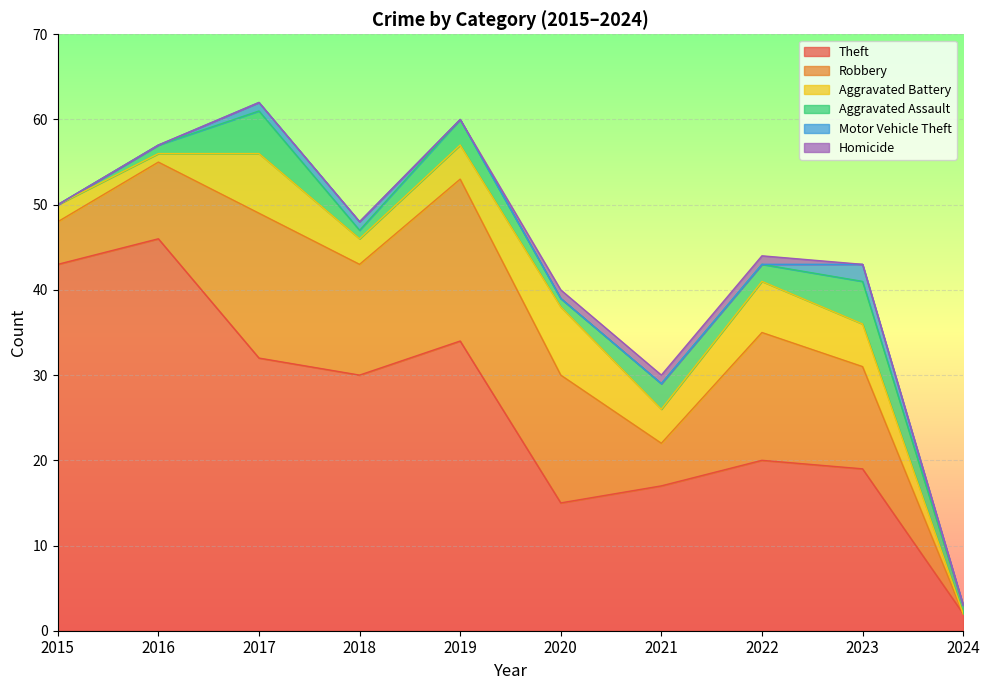

How many data points does each series have?

10